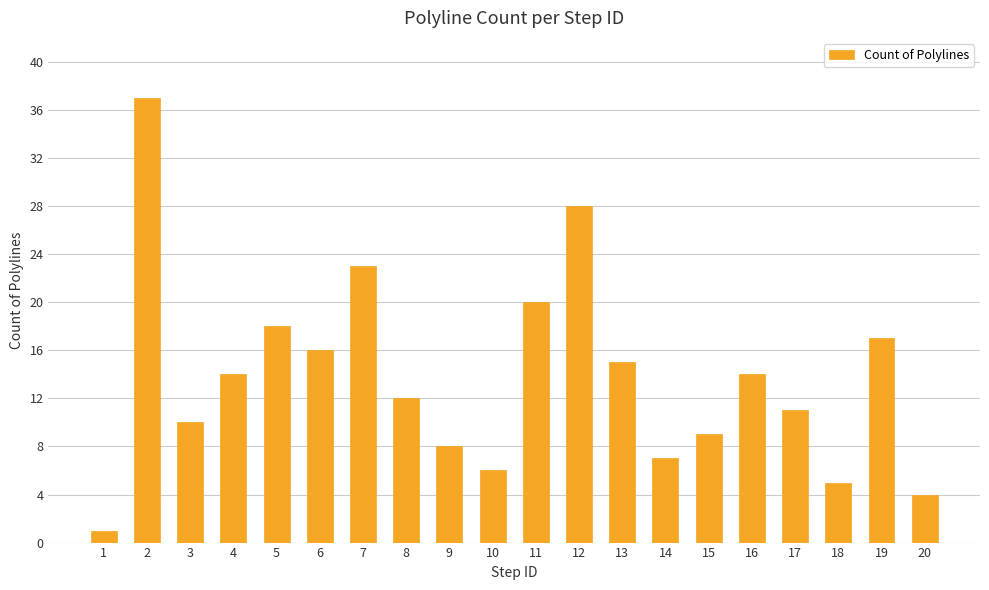

What is the maximum value shown in the chart?

37